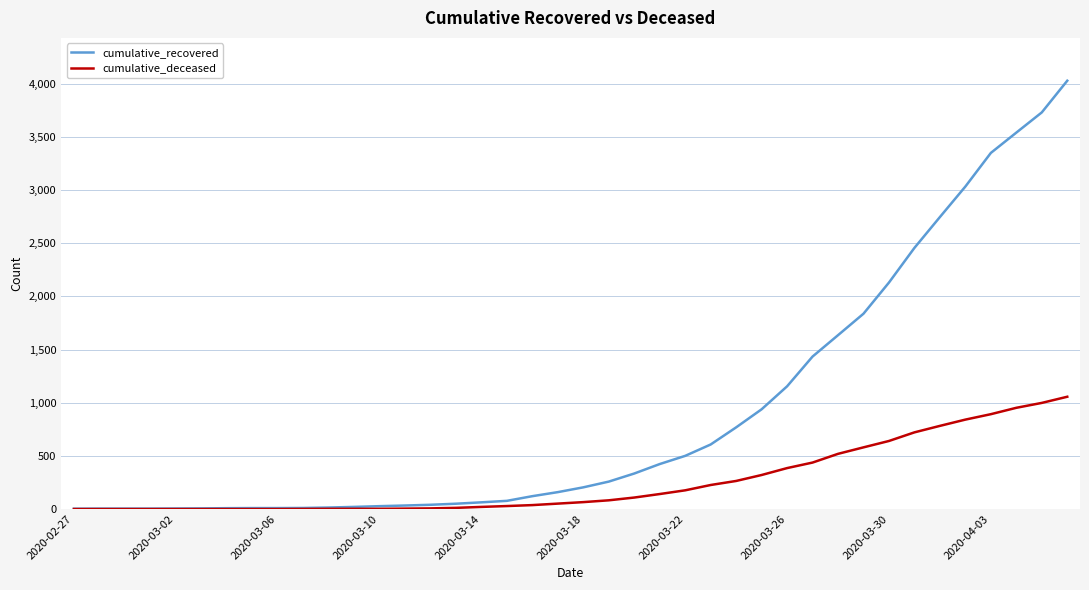

What is the greatest value displayed?

4028